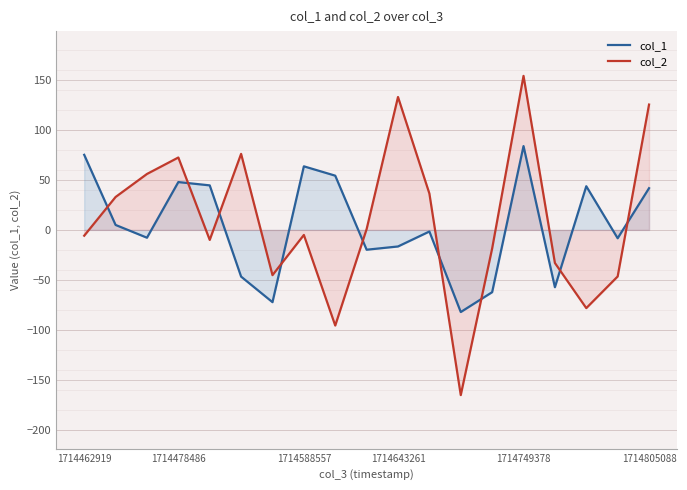

Reading left to right, what are all the values shown in this chart?

col_1: 75.2	5.0	-7.8	47.9	44.6	-46.8	-72.3	63.6	54.3	-19.8	-16.6	-1.6	-82.2	-62.4	83.9	-57.4	43.7	-8.4	41.7
col_2: -5.8	32.9	56.0	72.5	-10.0	76.1	-45.3	-5.1	-95.7	0.8	133.0	36.4	-165.4	-18.6	154.2	-33.1	-78.3	-46.6	125.5